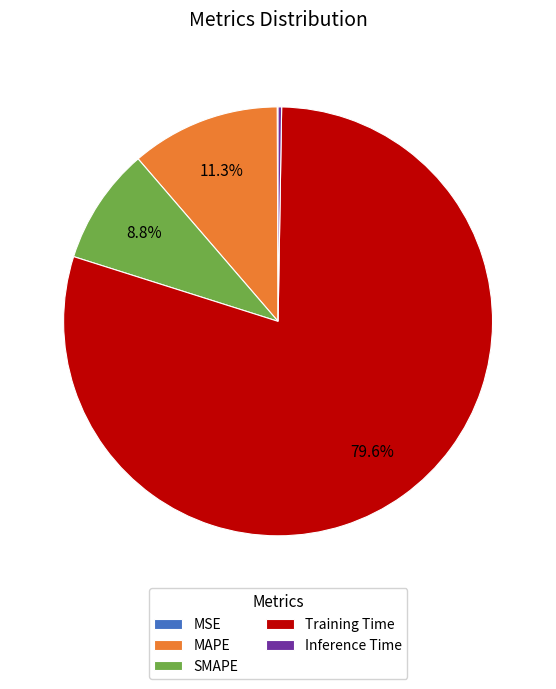

What percentage is NOT represented by MAPE?

88.7%